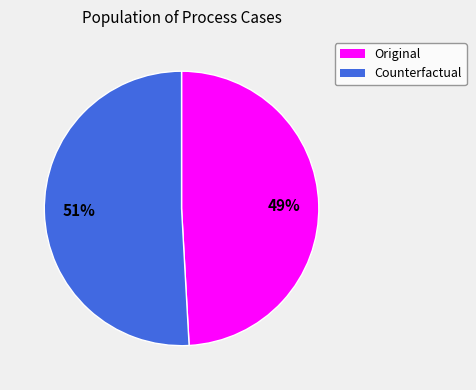

Combined, do Counterfactual and Original account for over 50%?

Yes